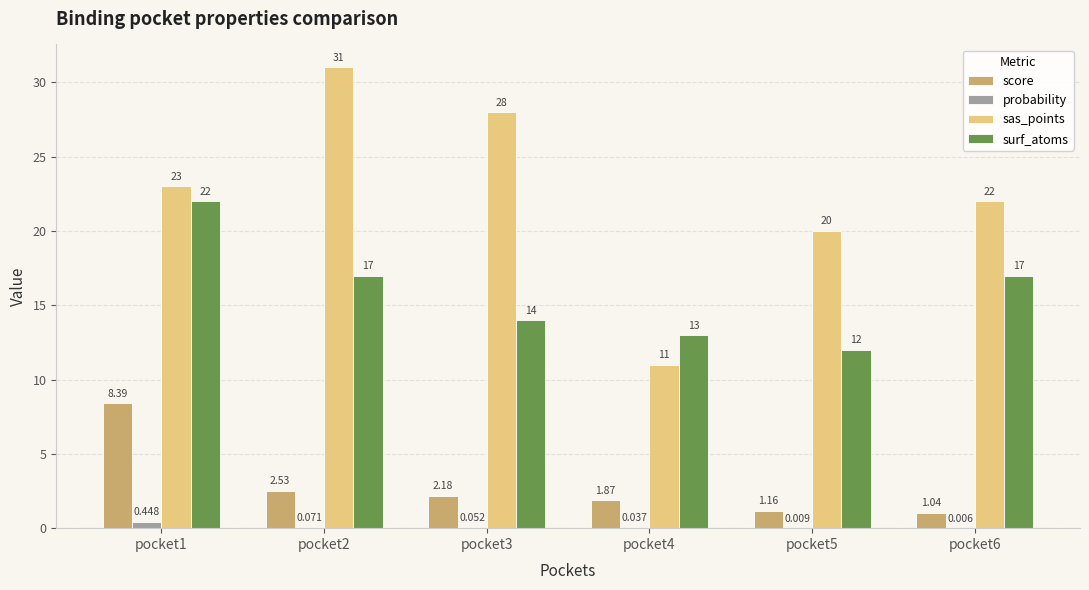

The surf_atoms series shows 31.5 at pocket1. True or false?

False